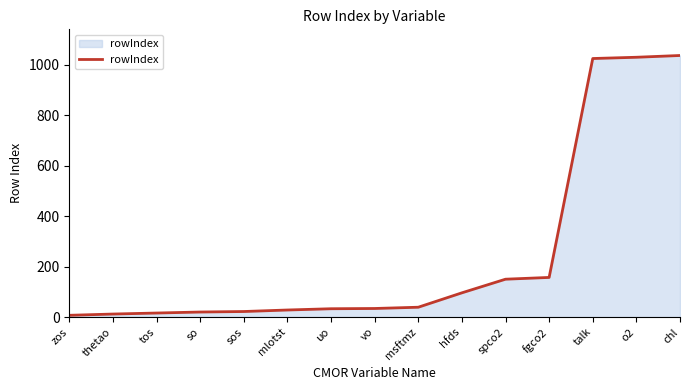

How many lines are shown in the chart?

1